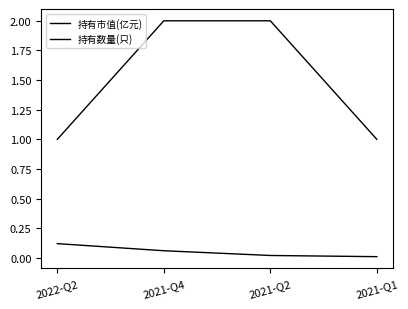

How many lines are shown in the chart?

2